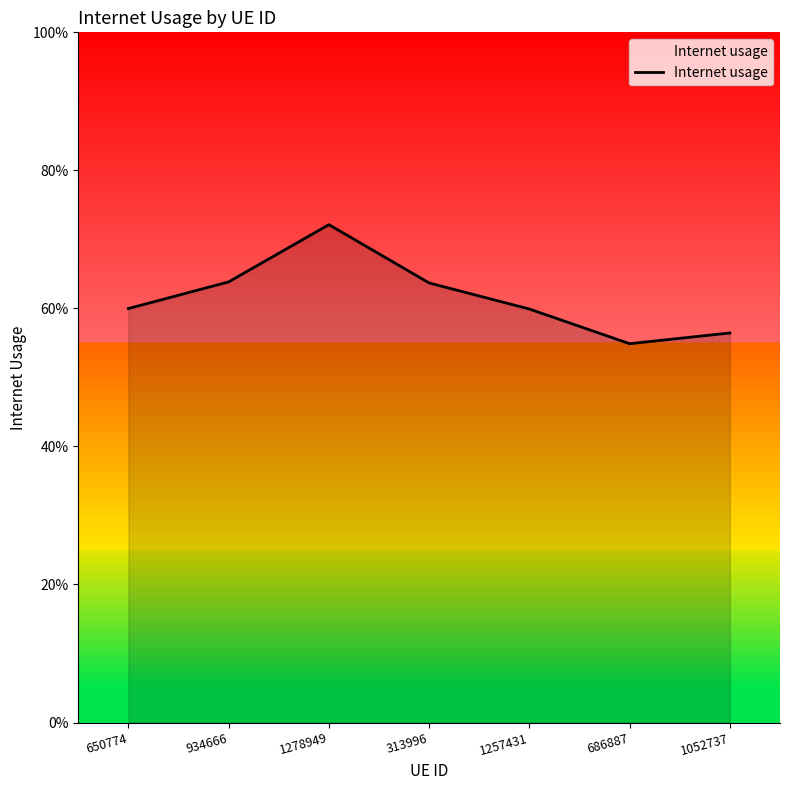

Is this an area chart (filled region under the line)?

Yes